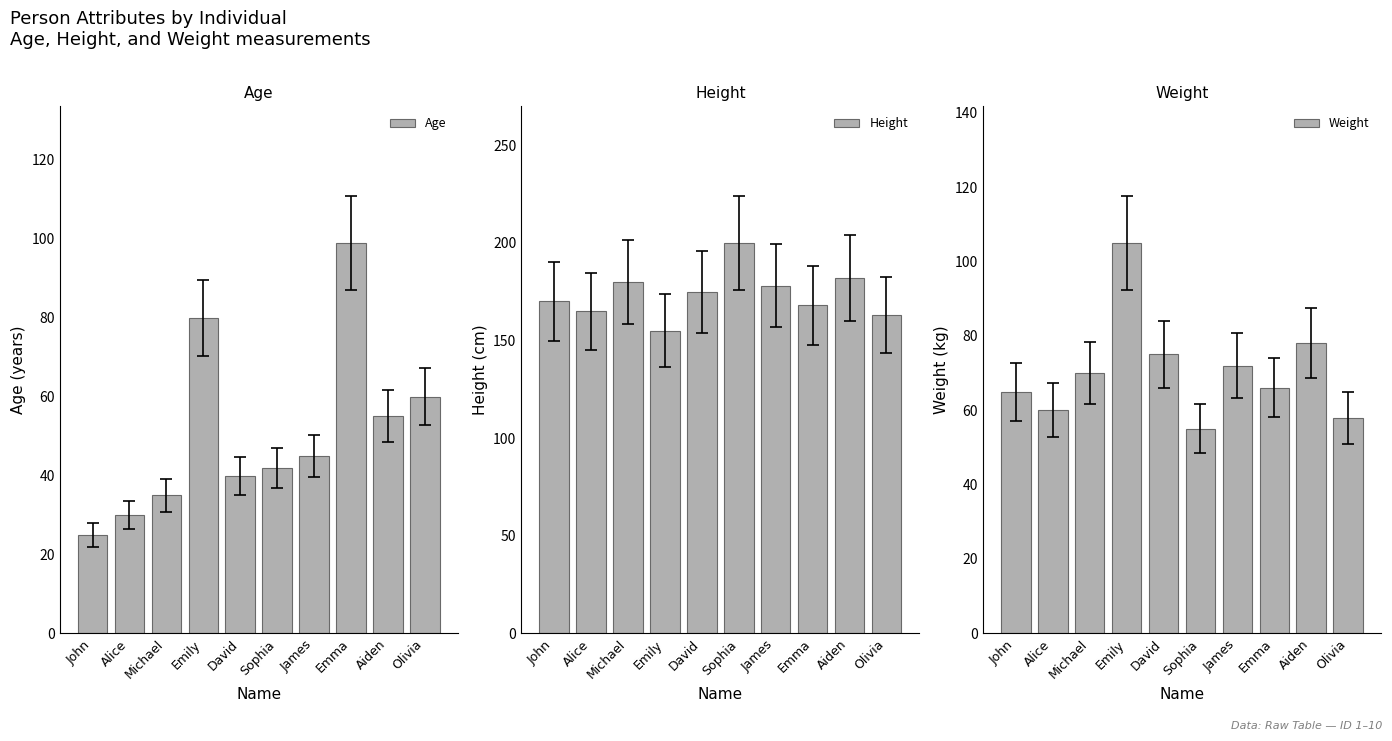

At how many categories does at least one series exceed 151?

10